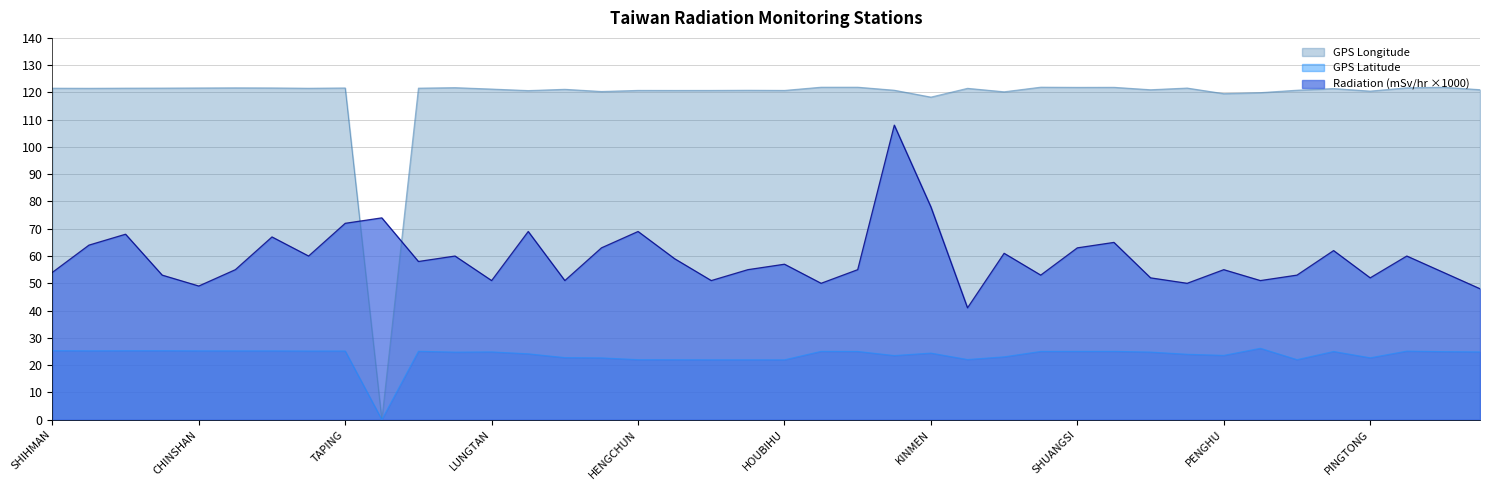

What is the difference between the highest and lowest values at TAICHUNG?

96.5